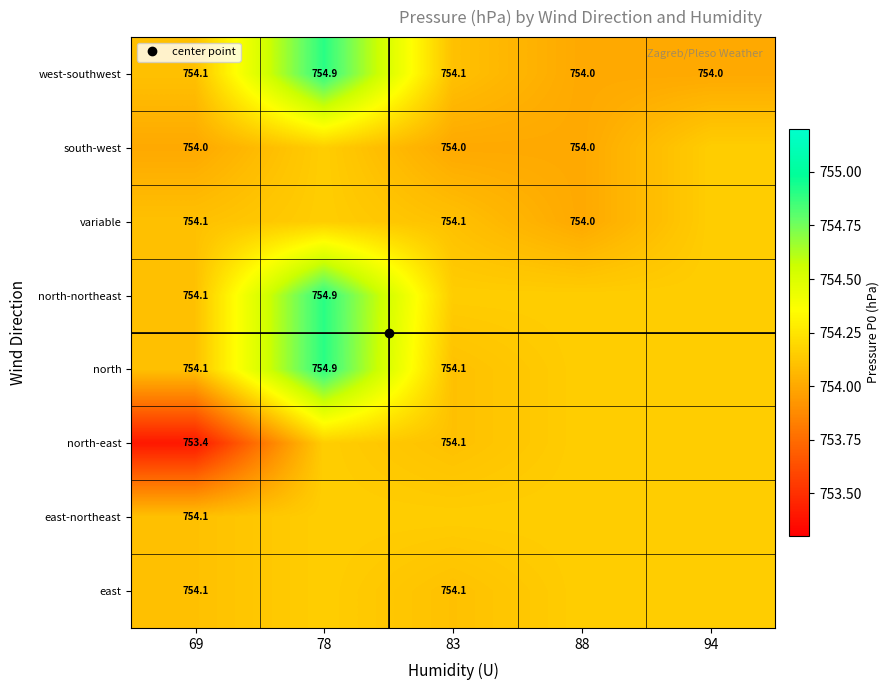

What is the difference between the north-east values at 78 and 69?

0.8